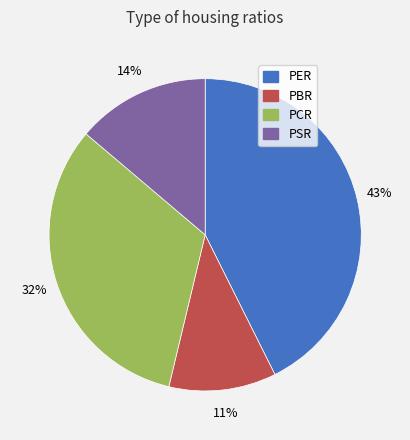

The PCR slice represents 41% of the pie. True or false?

False